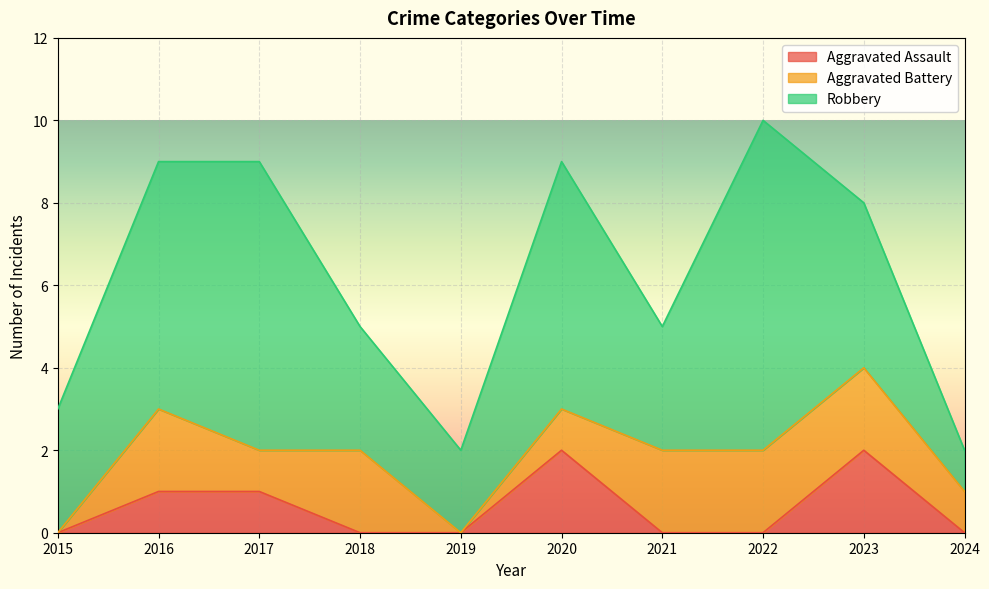

At which category does Robbery reach its first local peak?

2017